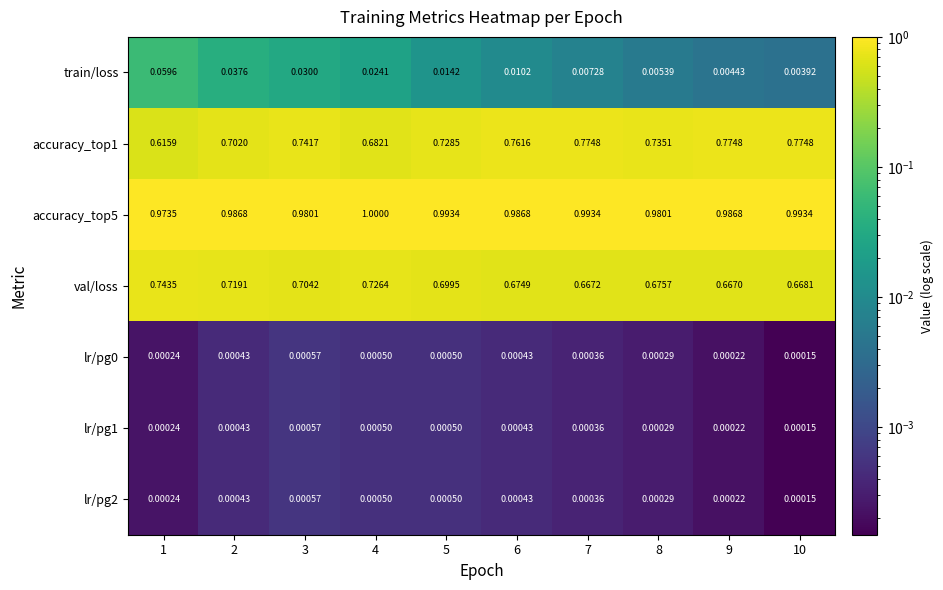

Is the value of val/loss at 7 greater than the value of lr/pg1 at 6?

Yes